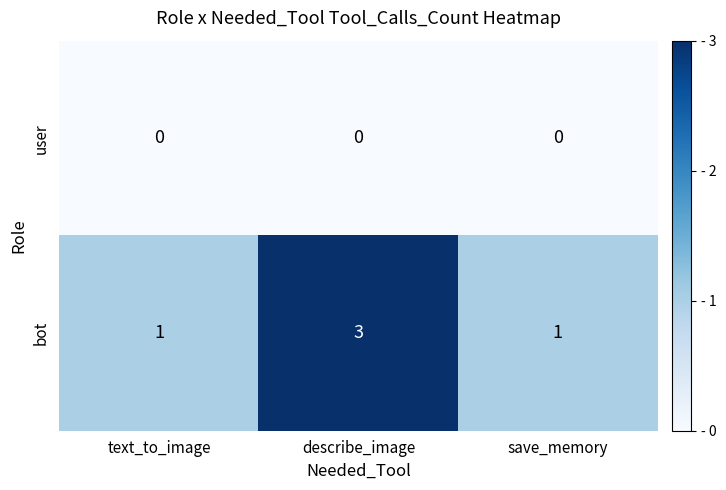

How many data points does each series have?

3